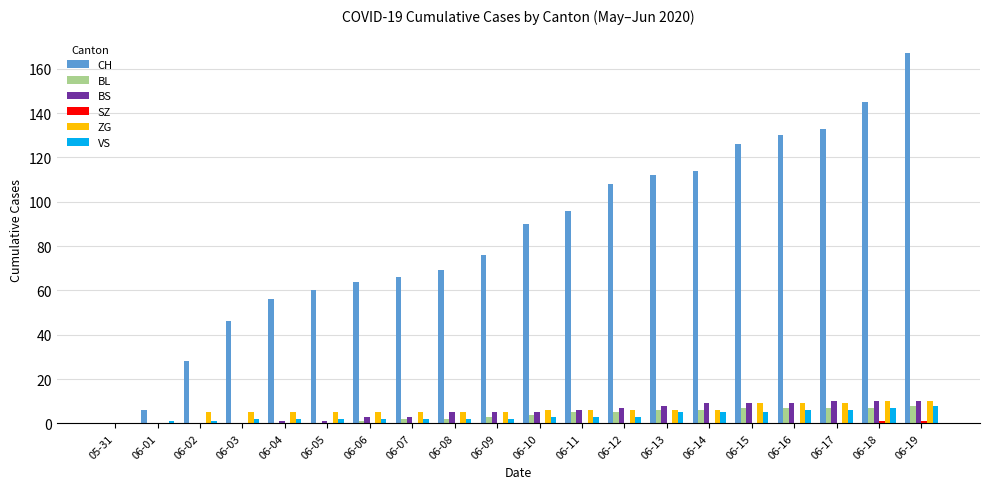

The value of BS at 06-08 is 5. True or false?

True